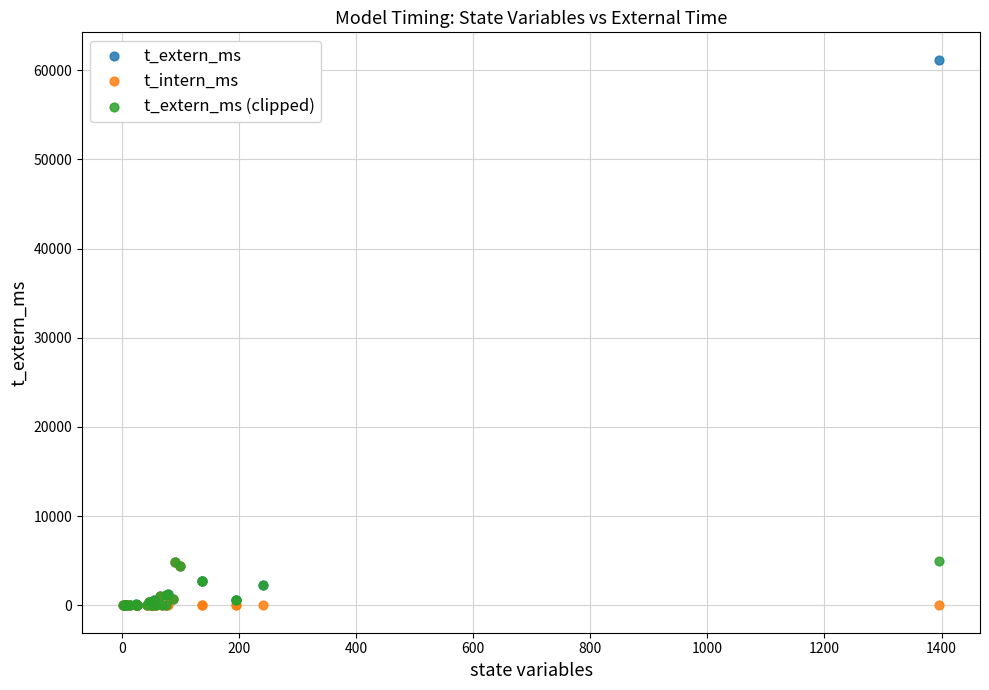

Which series has the widest spread of Y values?

t_extern_ms